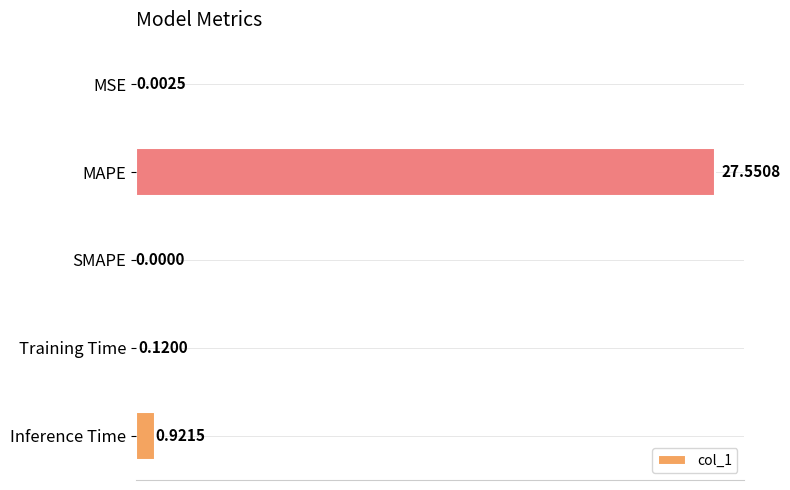

What is the sum of all values?

28.6